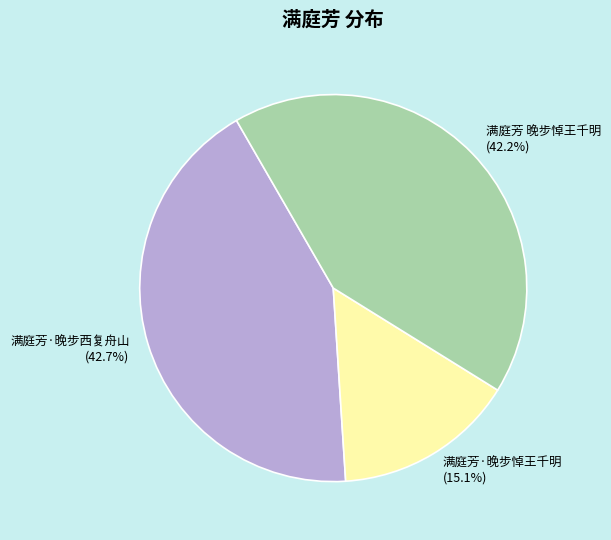

True or false: 满庭芳·晚步西复舟山 accounts for 43% of the total.

True